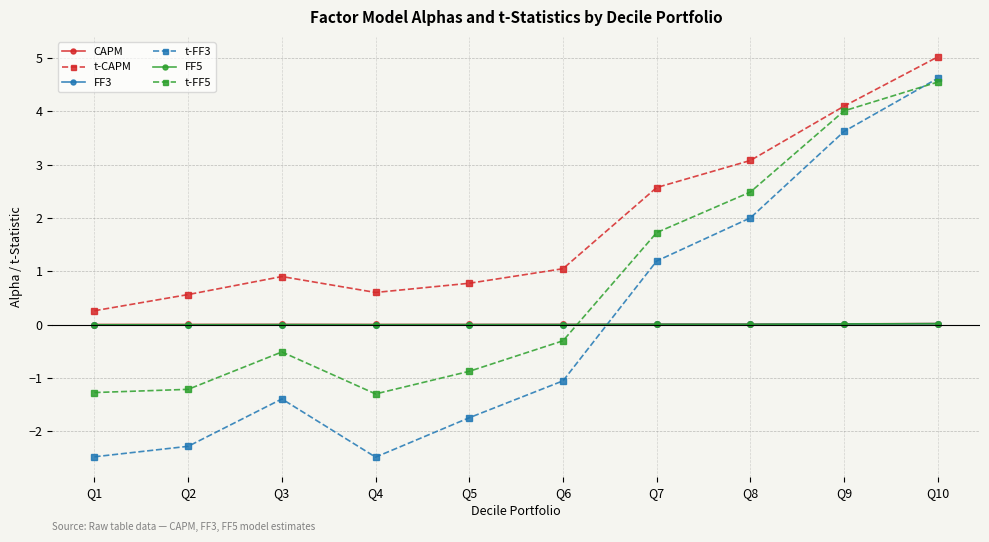

Which series has the widest spread of values?

t-FF3